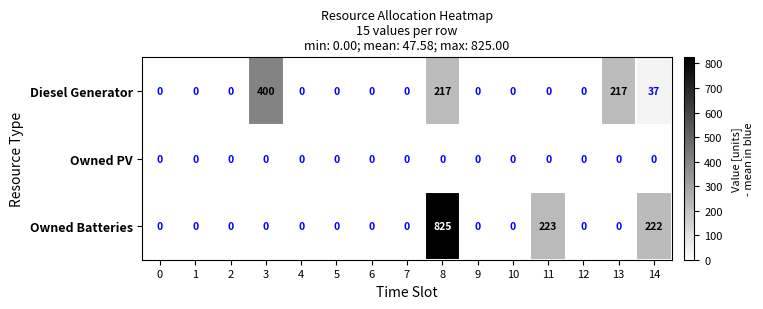

List the series in order of their peak value, highest first.

Owned Batteries, Diesel Generator, Owned PV